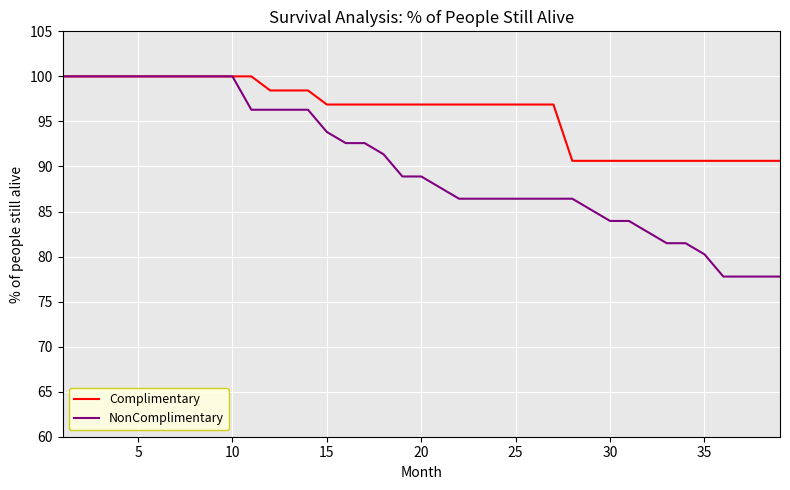

What are all the series names shown in the legend?

Complimentary, NonComplimentary